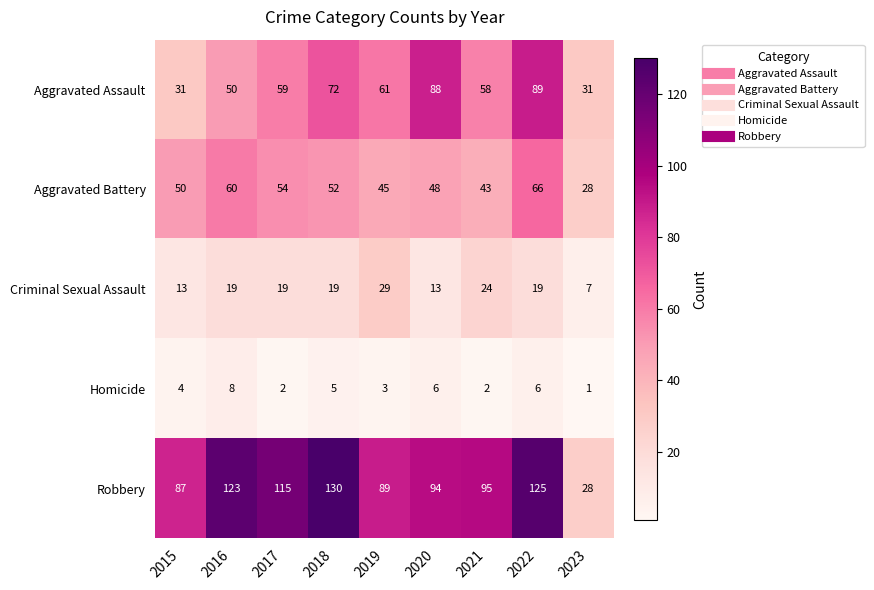

At which category does the chart reach its peak across all series?

2018